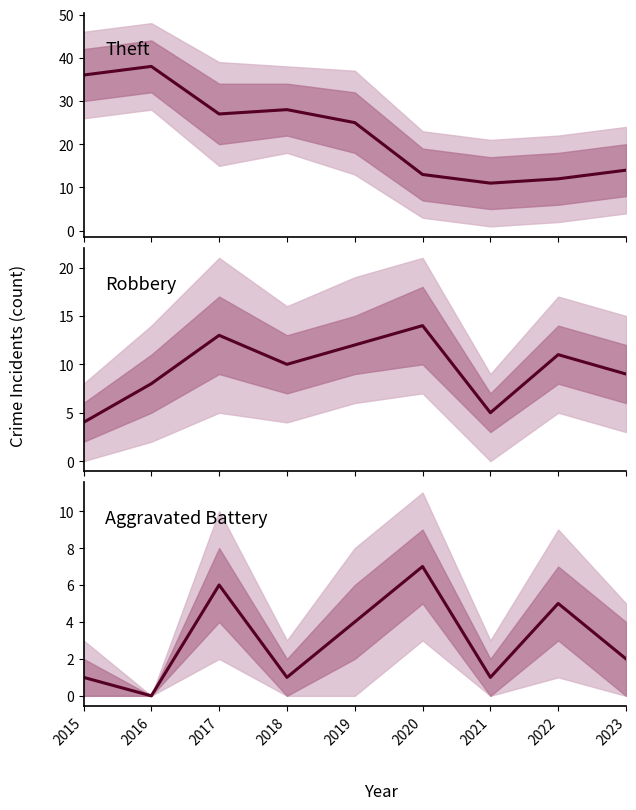

Which category has the lowest value in the Theft series?

2021